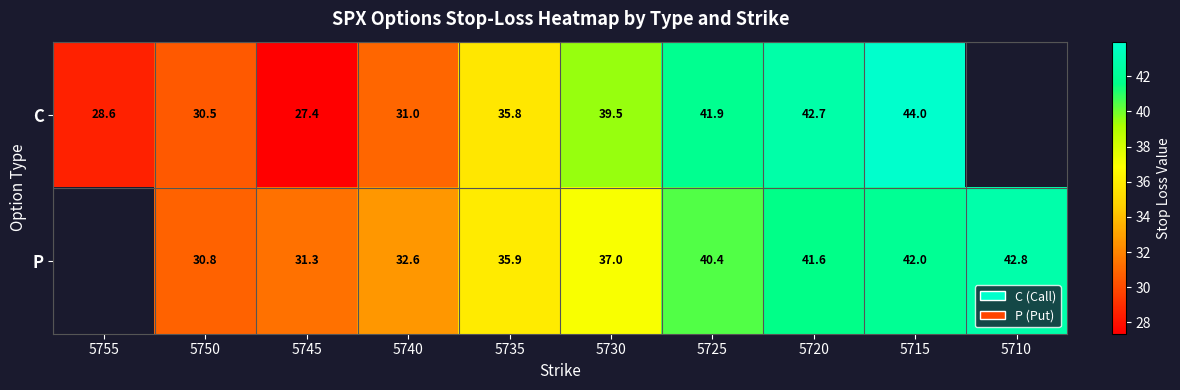

At which category is the sum across all series the highest?

5715